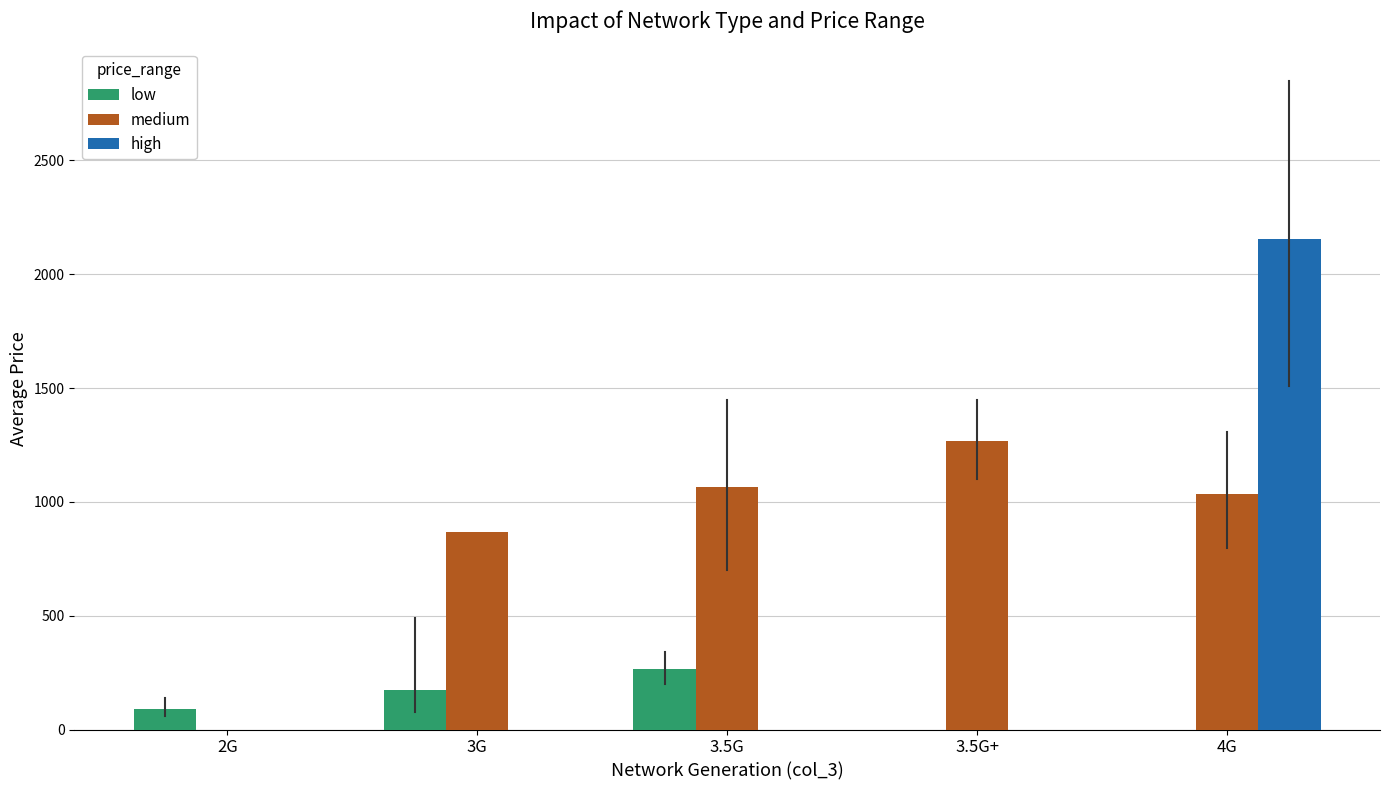

Which series has the largest total across all categories?

medium